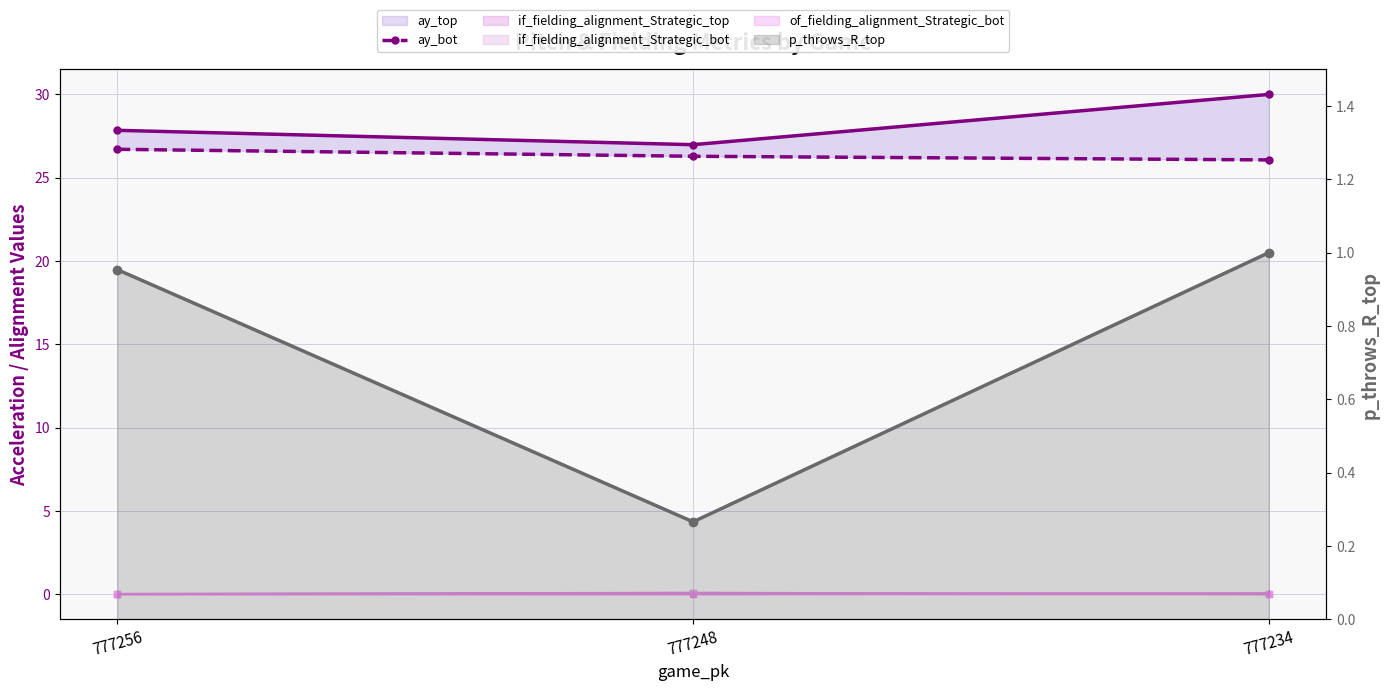

At which label does of_fielding_alignment_Strategic_bot reach its minimum?

777256